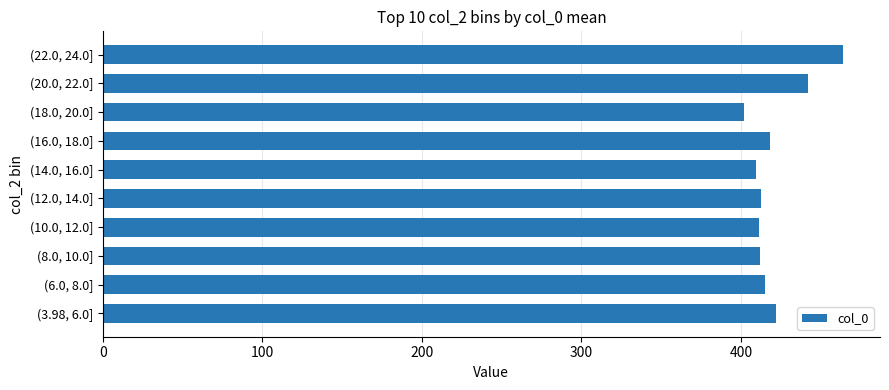

List the labels in order of value, largest first.

(22.0, 24.0], (20.0, 22.0], (3.98, 6.0], (16.0, 18.0], (6.0, 8.0], (12.0, 14.0], (8.0, 10.0], (10.0, 12.0], (14.0, 16.0], (18.0, 20.0]